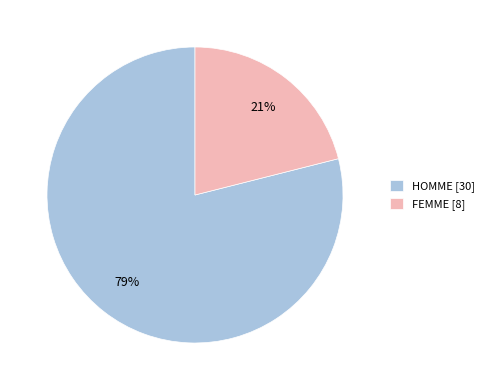

How many slices are in this pie chart?

2